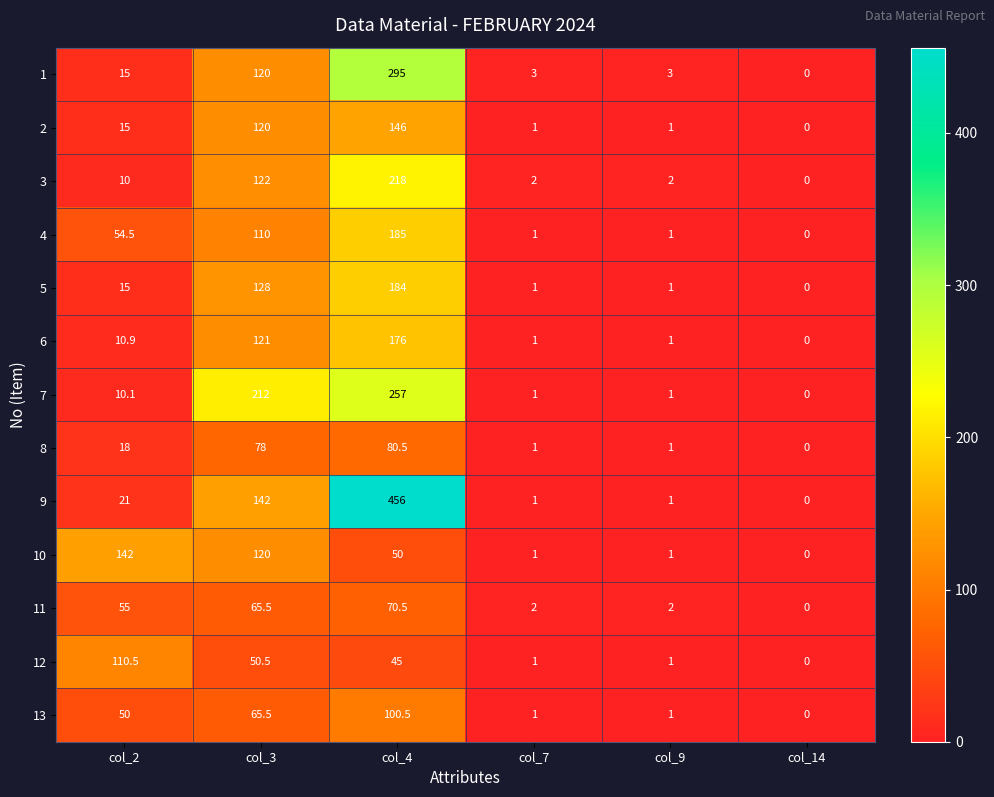

What is the maximum value shown in the chart?

456.0